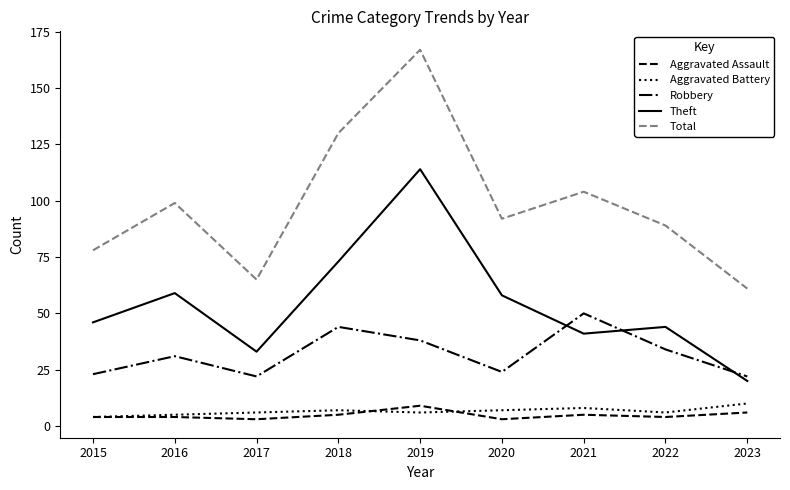

True or false: Theft and Aggravated Battery intersect in this chart.

False